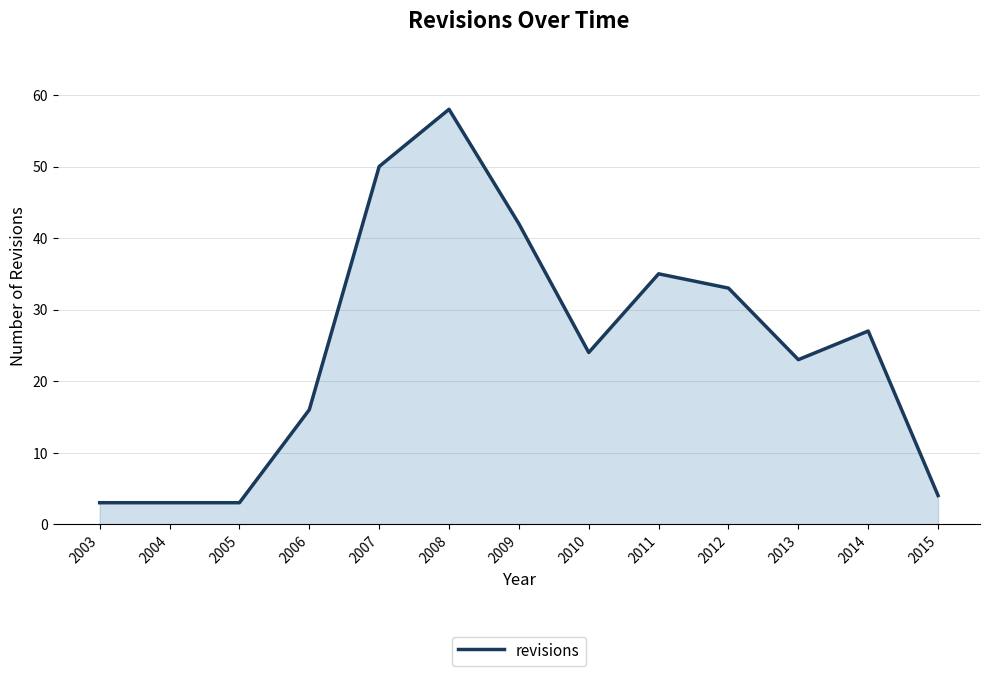

At which category does the chart reach its peak across all series?

2008